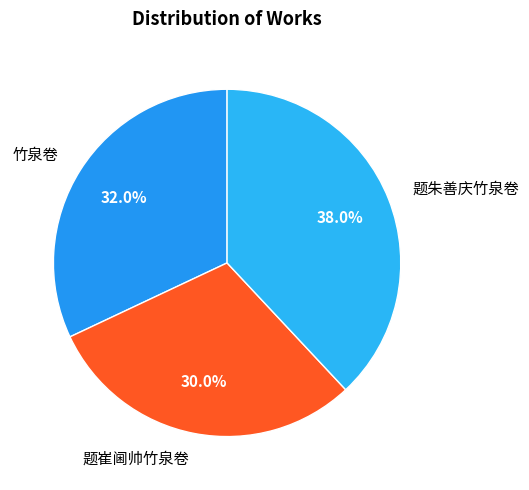

True or false: 题崔阃帅竹泉卷 accounts for 44% of the total.

False